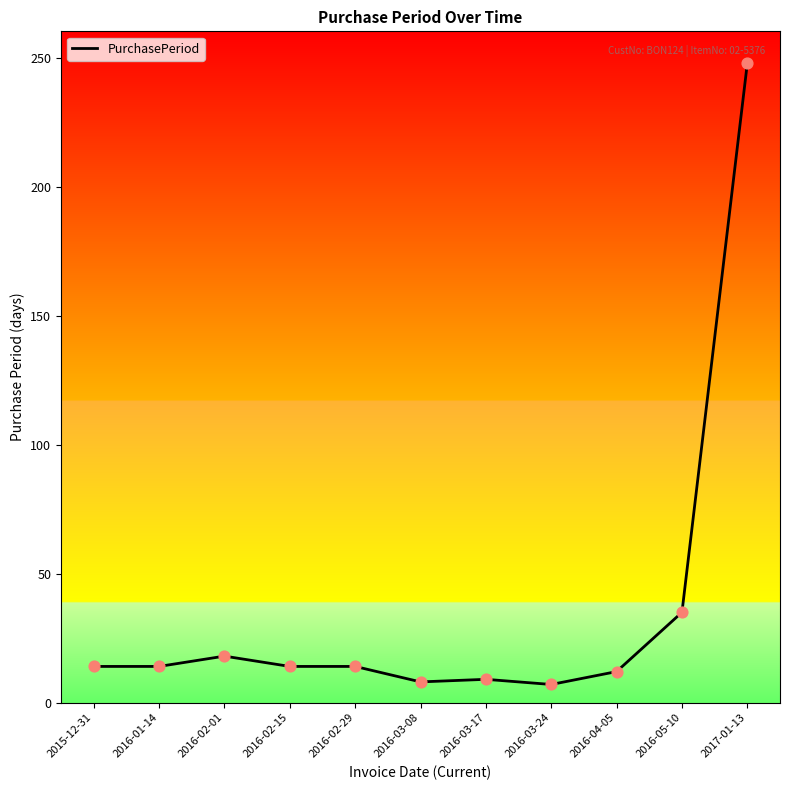

Between 2016-03-08 and 2016-04-05, which is larger?

2016-04-05